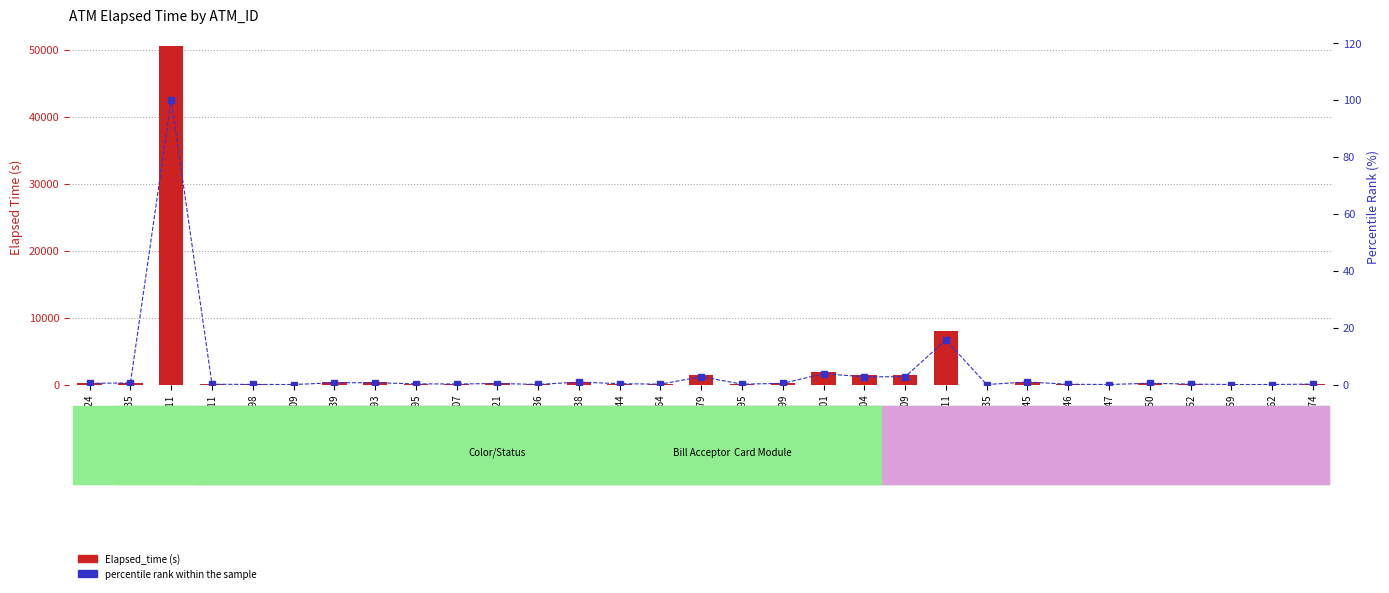

Rank the series by their maximum value, from highest to lowest.

Elapsed_time, percentile rank within the sample